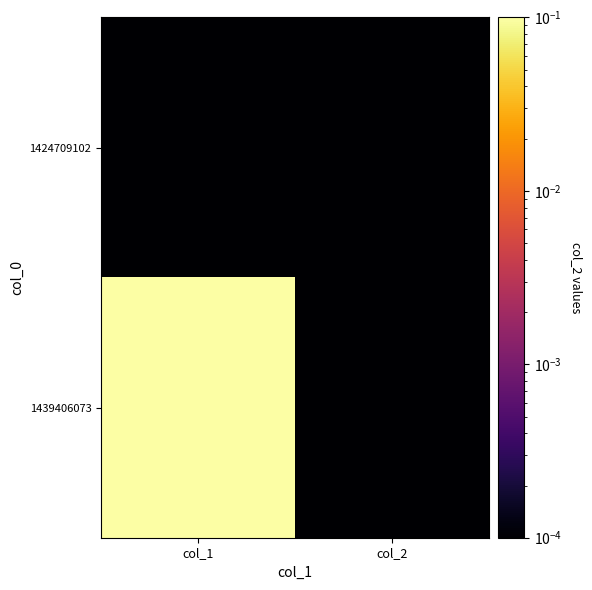

Which series has the largest range (max minus min)?

1439406073